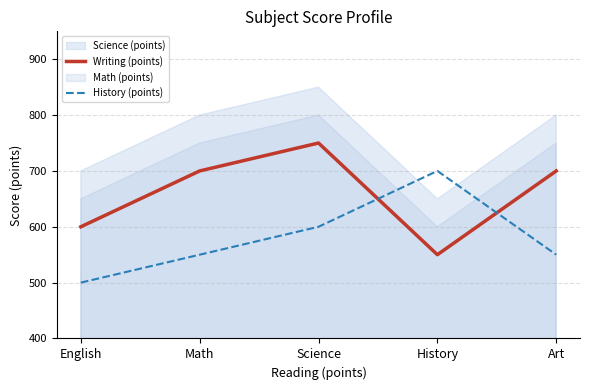

Is it true that Writing (points) equals 750 at Science?

True